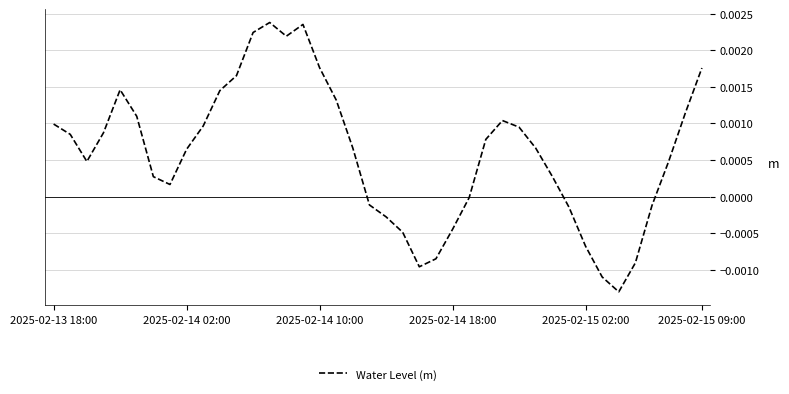

Is this an area chart (filled region under the line)?

No